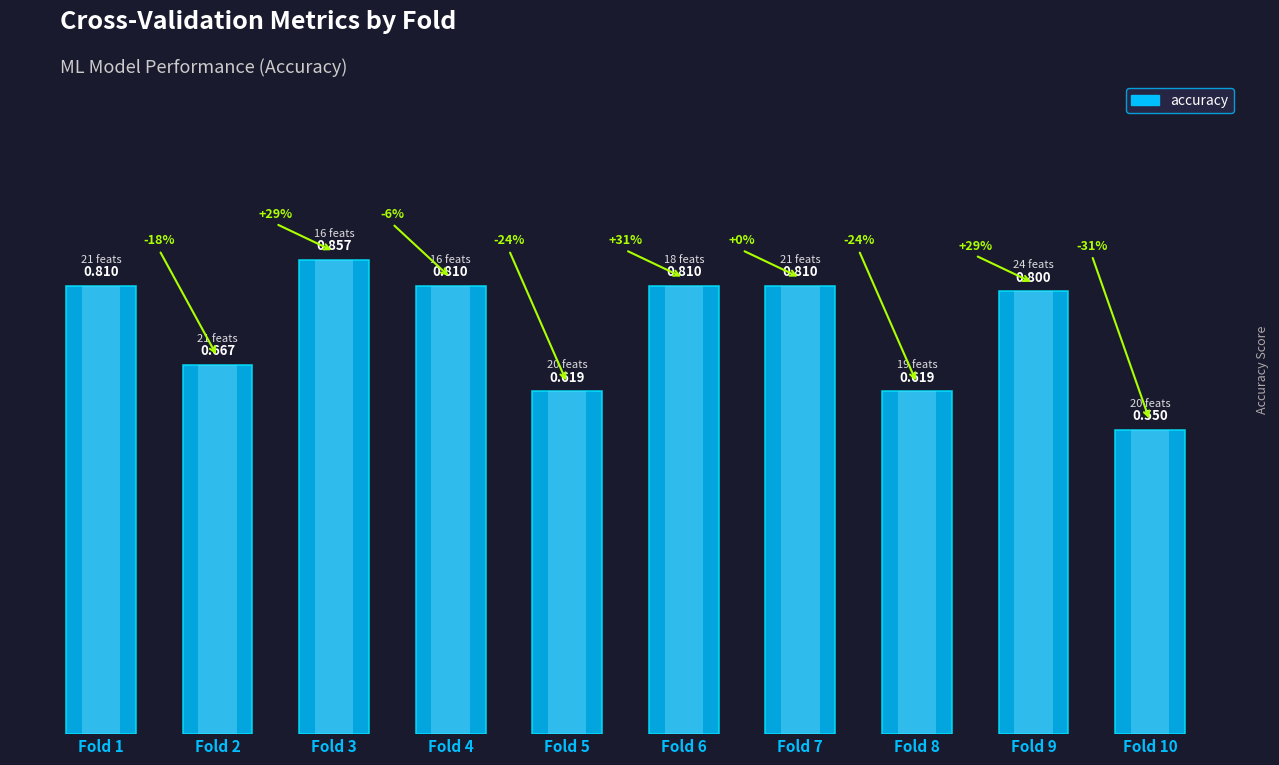

Does the chart contain any negative values?

No